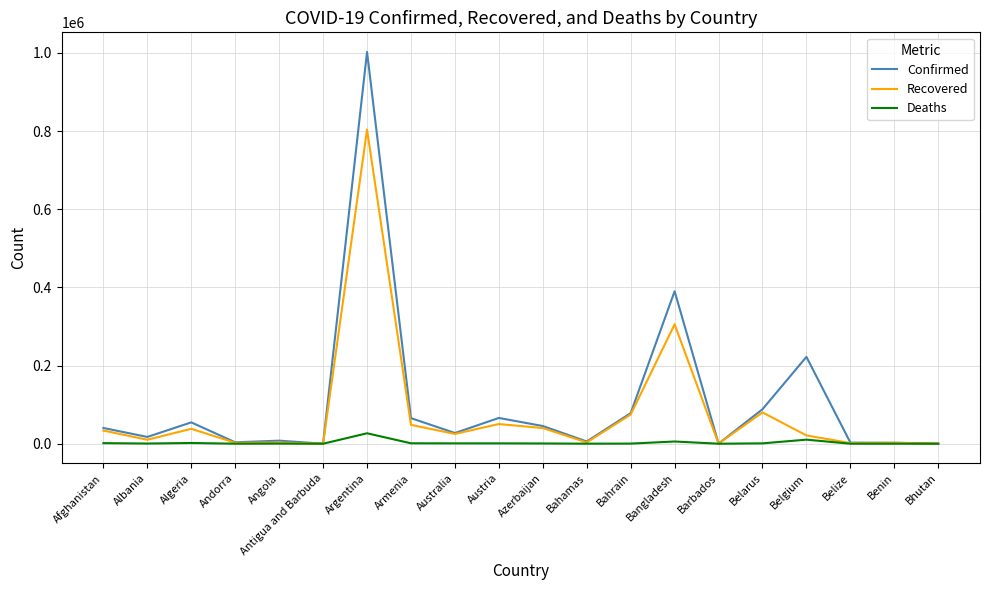

Rank the series by their maximum value, from lowest to highest.

Deaths, Recovered, Confirmed